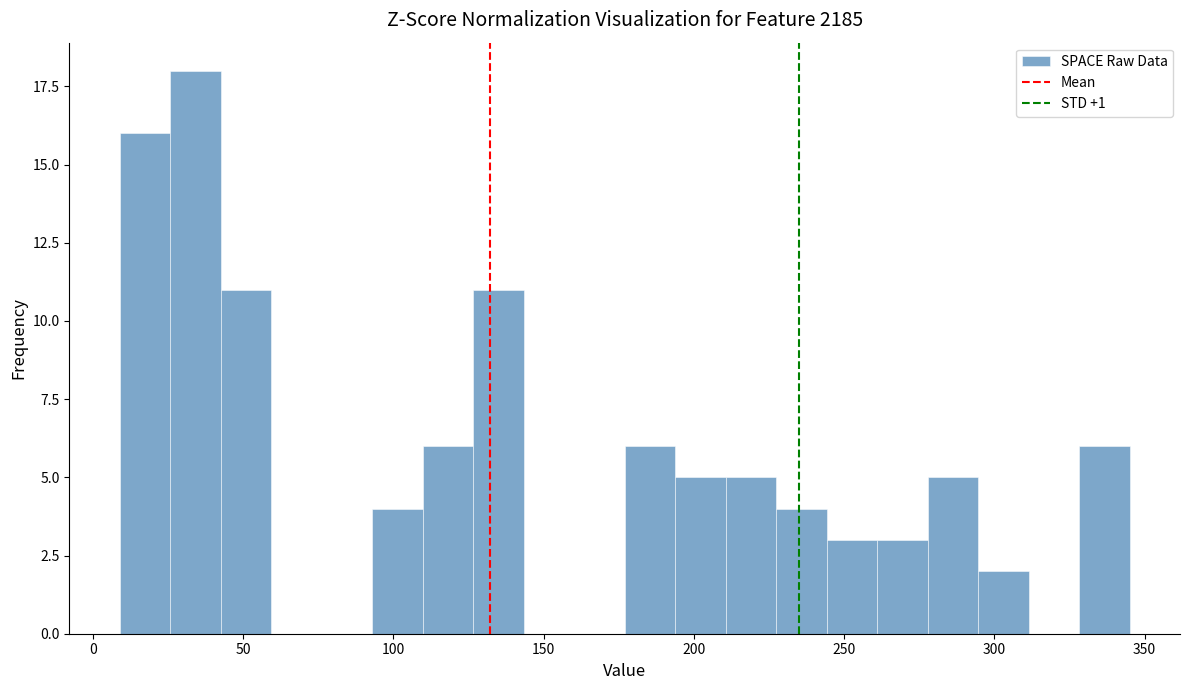

Around what value on the x-axis is the tallest bar? Give the approximate position of its centre, as read against the axis.

35